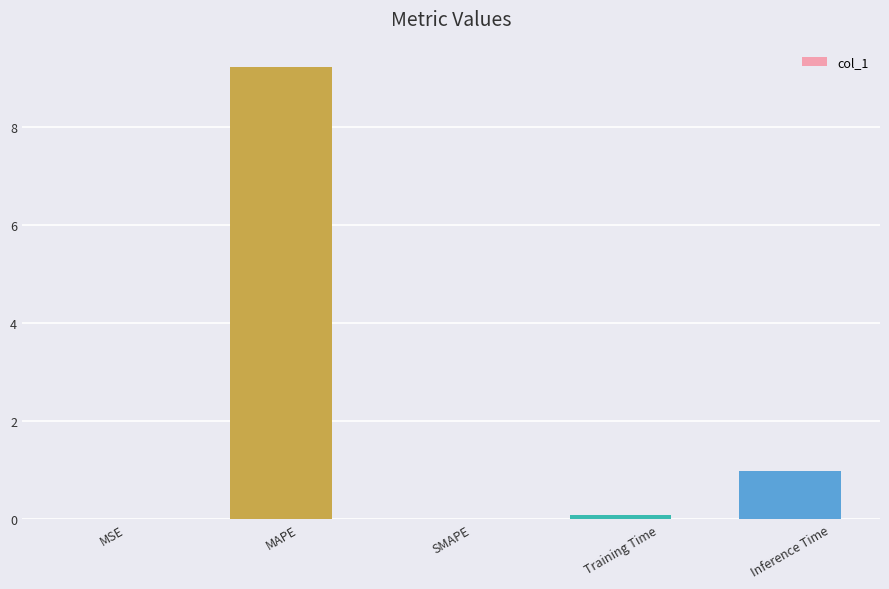

Which label corresponds to the largest value in the chart?

MAPE